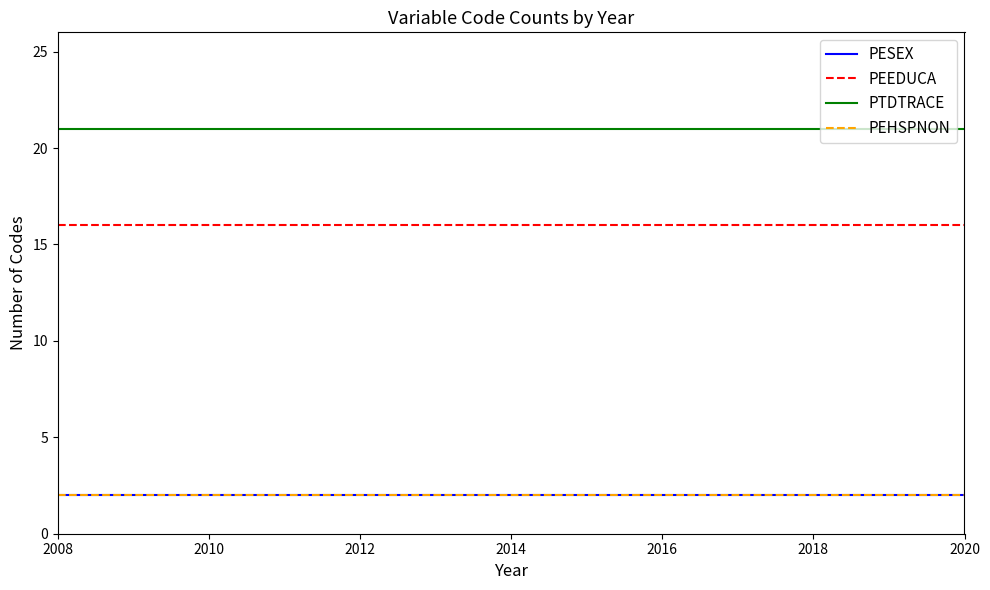

Which category has the highest value across all series?

2008